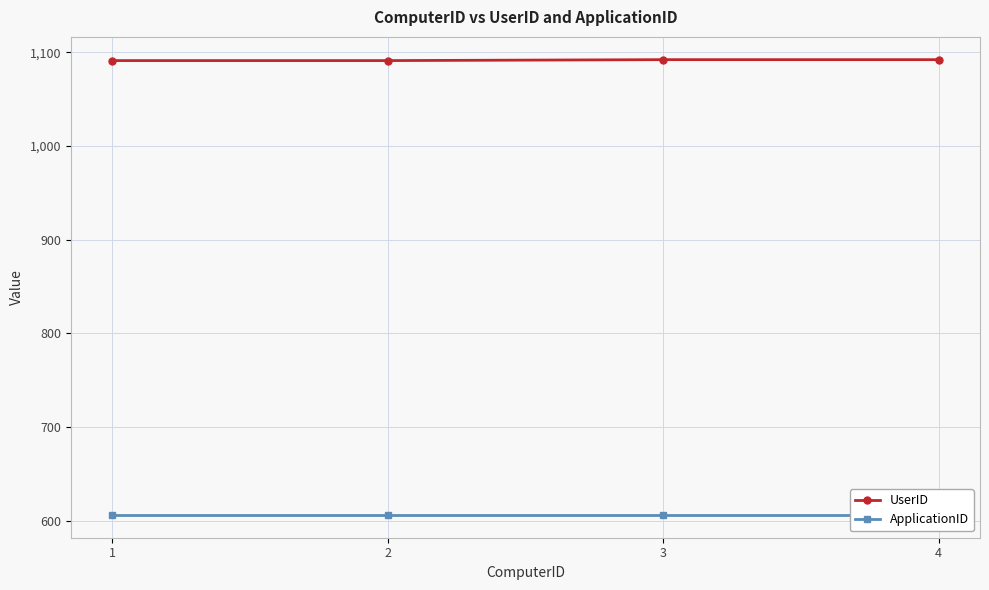

Which has a higher value, 3 or 2?

3